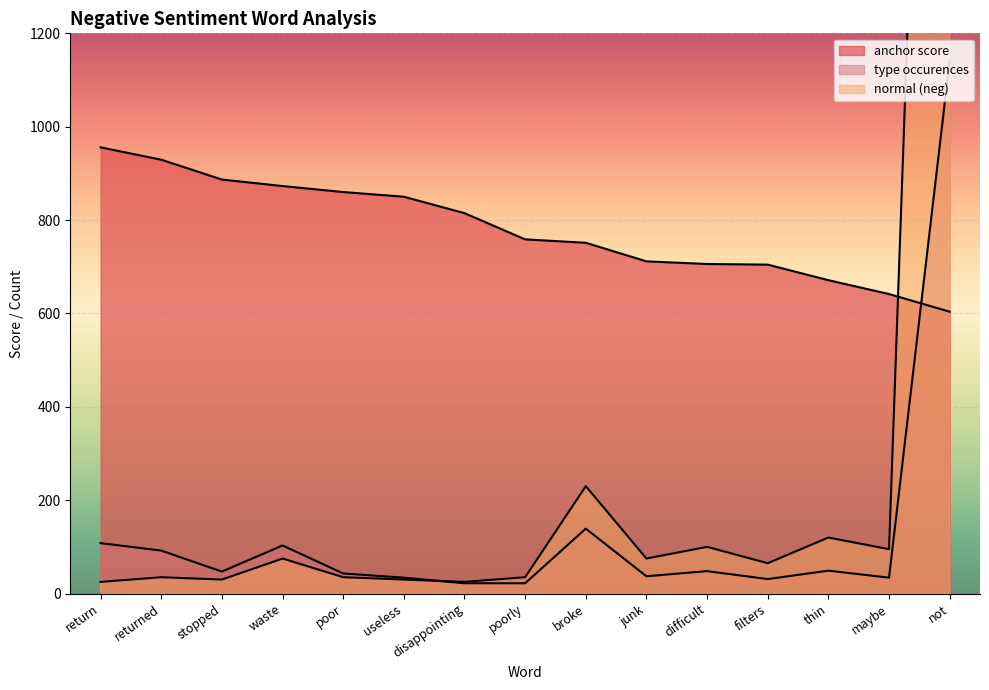

What is the value of the type occurences point at the 8th from the left?

22.0